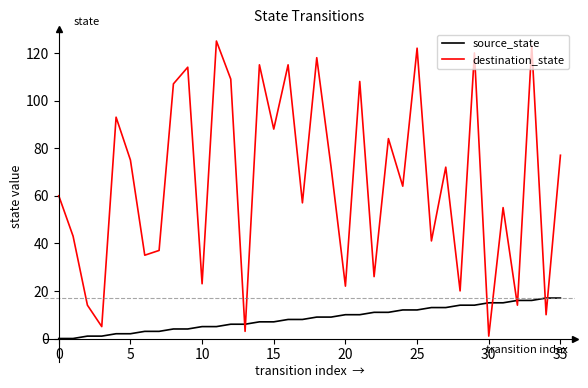

What is the average value of the destination_state series?

66